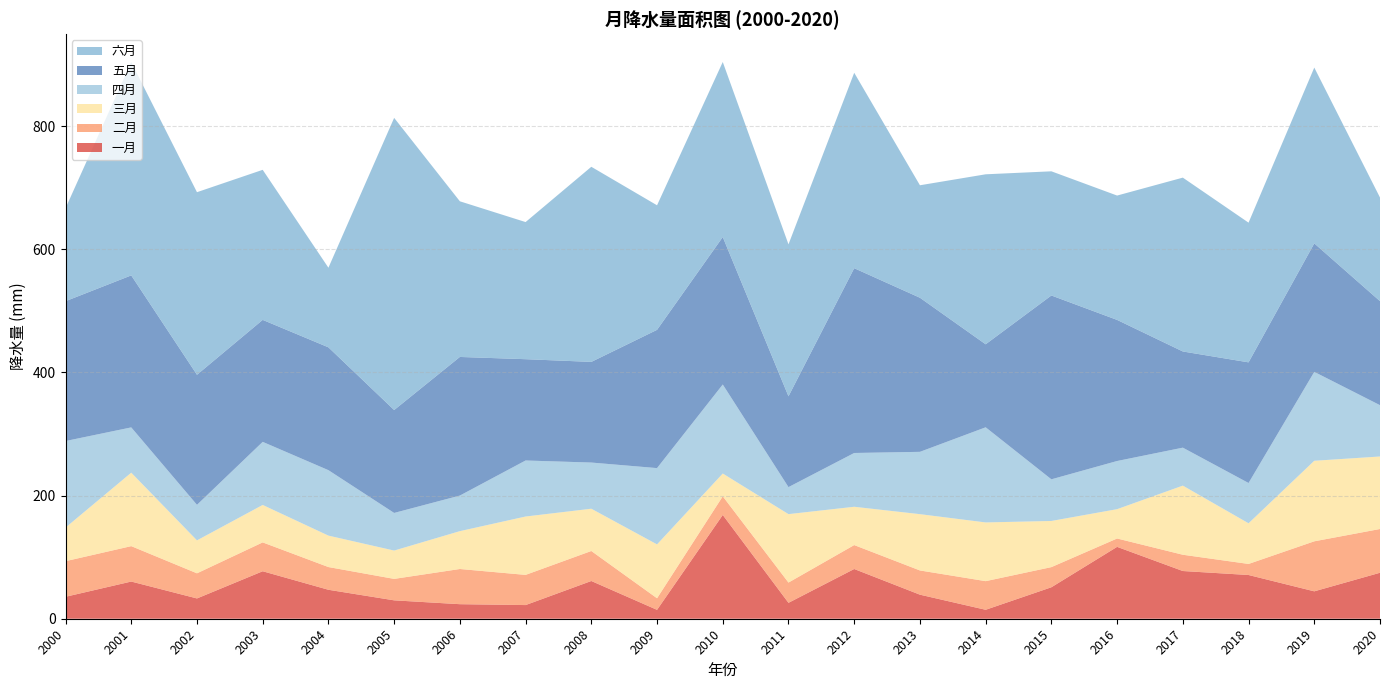

Reading left to right, extract all data points from this chart.

一月: 35.7	60.4	33.0	77.1	47.0	29.9	23.6	22.2	61.3	14.4	168.6	25.8	80.8	39.1	14.5	51.1	116.7	77.5	71.0	44.5	74.7
二月: 57.8	57.5	40.8	46.9	36.9	34.8	57.2	49.0	48.7	18.8	30.3	32.9	38.9	39.4	46.5	32.7	13.6	26.4	18.0	81.3	71.1
三月: 54.5	119.3	53.5	60.8	51.1	46.0	61.5	94.8	68.7	87.5	37.0	111.2	62.2	91.4	95.4	75.0	47.6	112.3	66.0	130.8	117.8
四月: 140.6	73.6	57.7	102.5	106.3	61.1	57.8	91.0	75.0	123.9	144.6	43.9	87.4	101.2	154.5	67.7	78.2	61.7	65.4	144.4	83.4
五月: 227.2	246.9	211.3	198.1	199.5	167.2	225.2	164.5	163.5	224.6	239.5	147.5	300.2	250.3	134.8	298.6	229.2	156.2	196.0	208.7	169.0
六月: 151.0	346.4	296.6	243.8	129.3	474.6	252.8	222.7	316.9	202.3	284.3	246.8	317.4	182.7	276.1	201.7	202.0	282.4	226.9	285.6	168.3